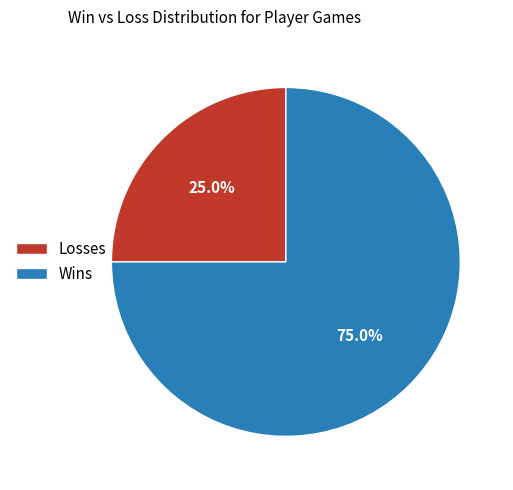

Which has a higher value, Losses or Wins?

Wins